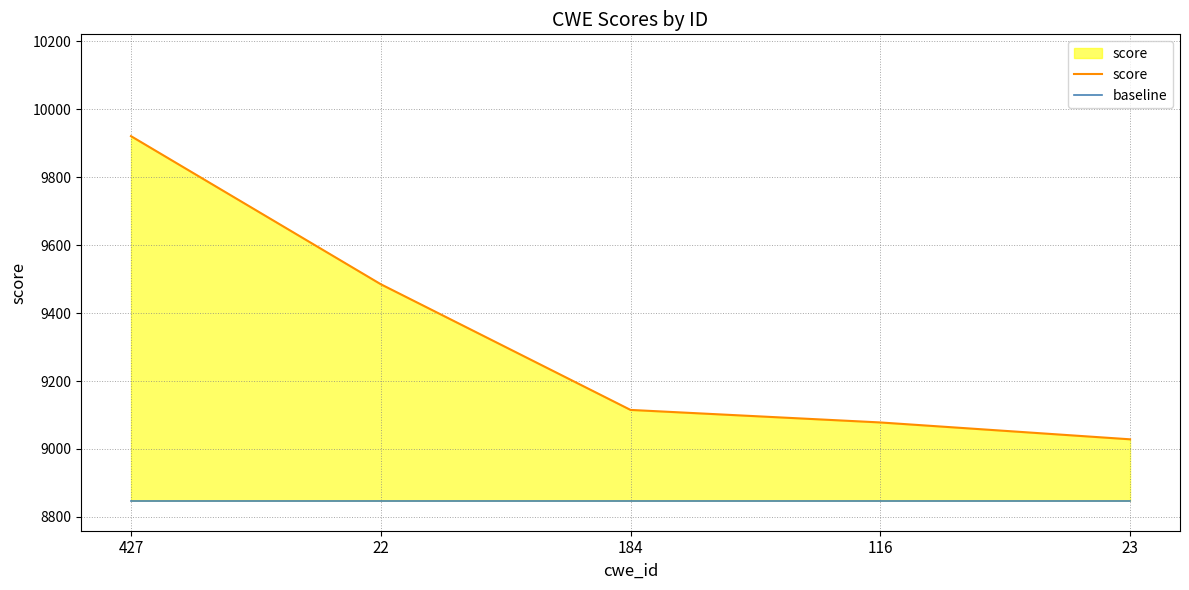

Which series changed the most between 22 and 184?

score